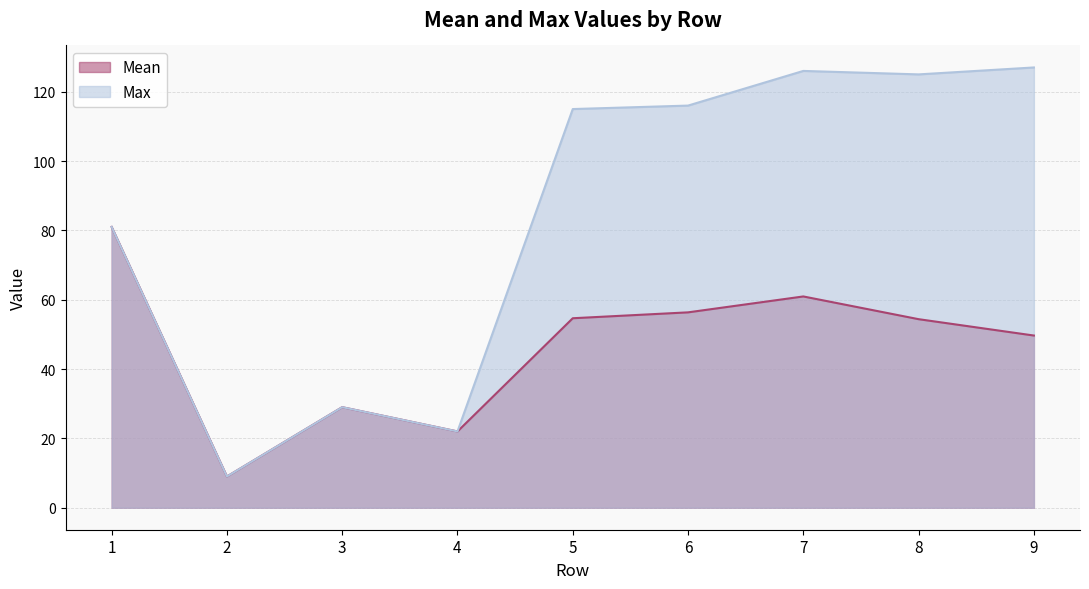

At 3, list the series in order from largest to smallest.

Mean, Max